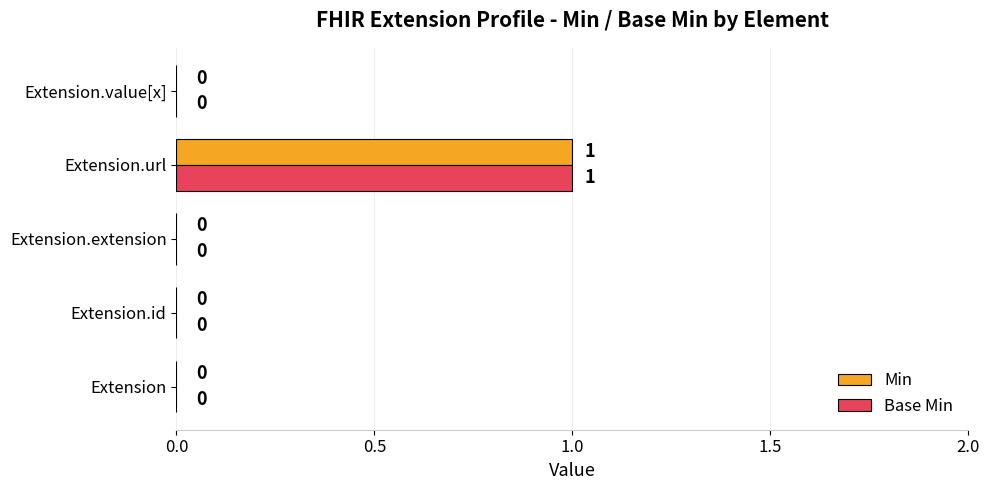

How many positive values does the Min series have?

1